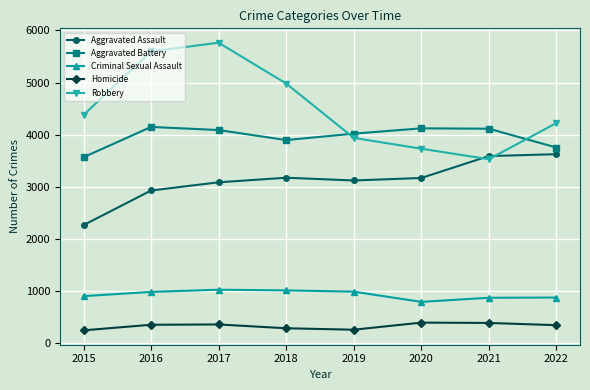

Which series has the widest spread of values?

Robbery